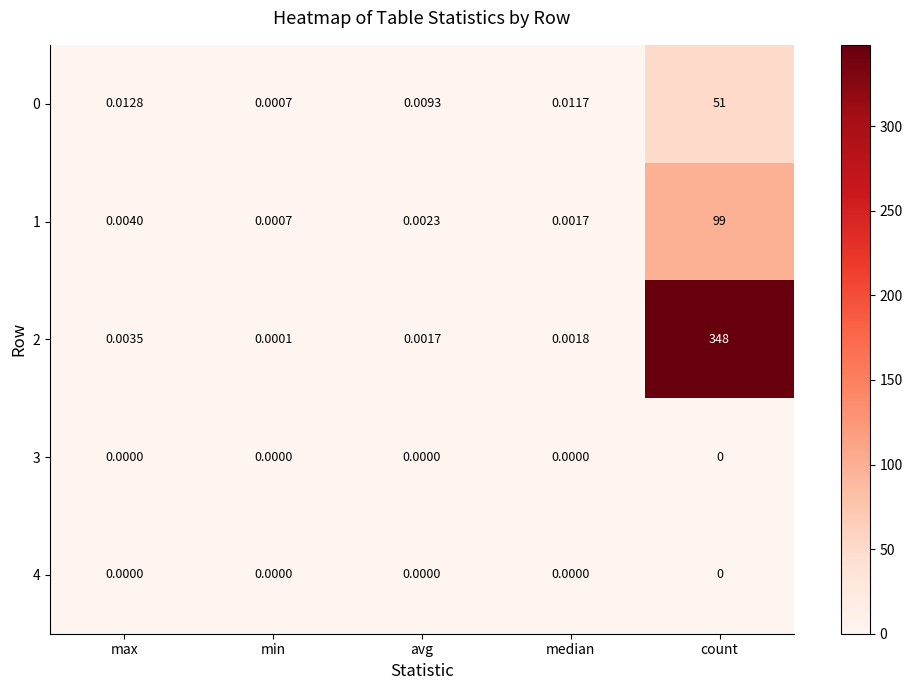

Which category has the lowest value in the 1 series?

min